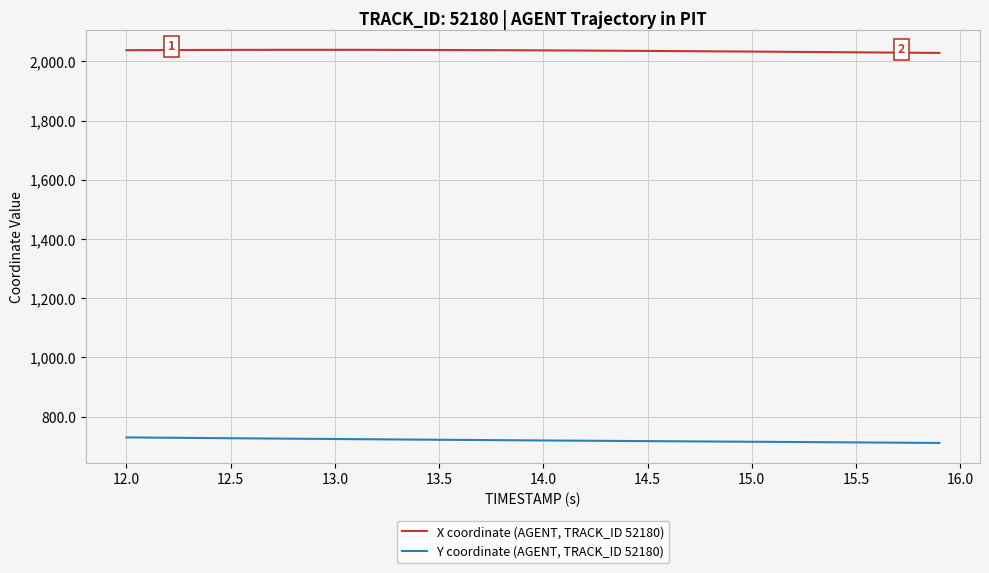

True or false: Y coordinate (AGENT, TRACK_ID 52180) and X coordinate (AGENT, TRACK_ID 52180) cross at least once.

False